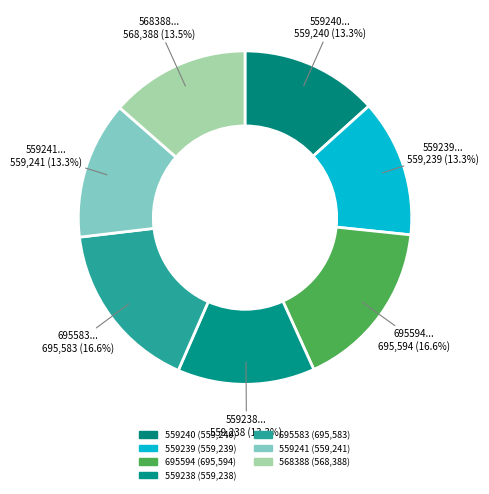

True or false: 568388 accounts for 14% of the total.

True